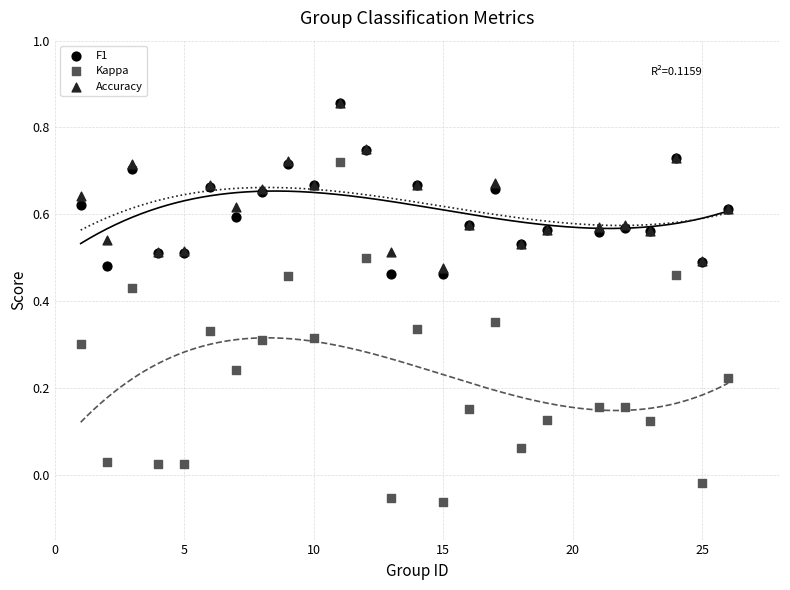

What are all the series names shown in the legend?

F1, Kappa, Accuracy